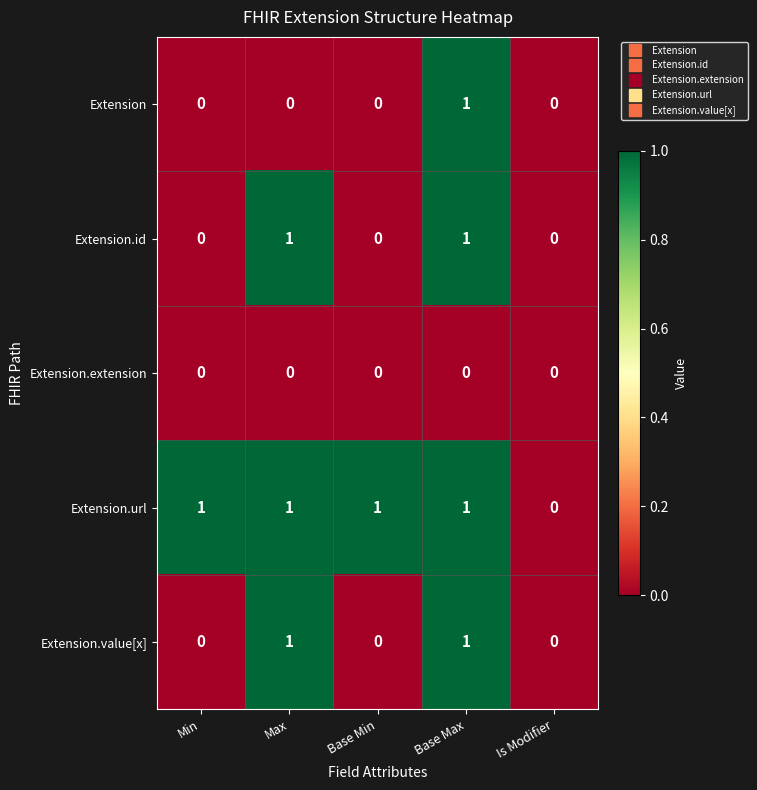

The Extension.extension series shows 0 at Base Max. True or false?

True